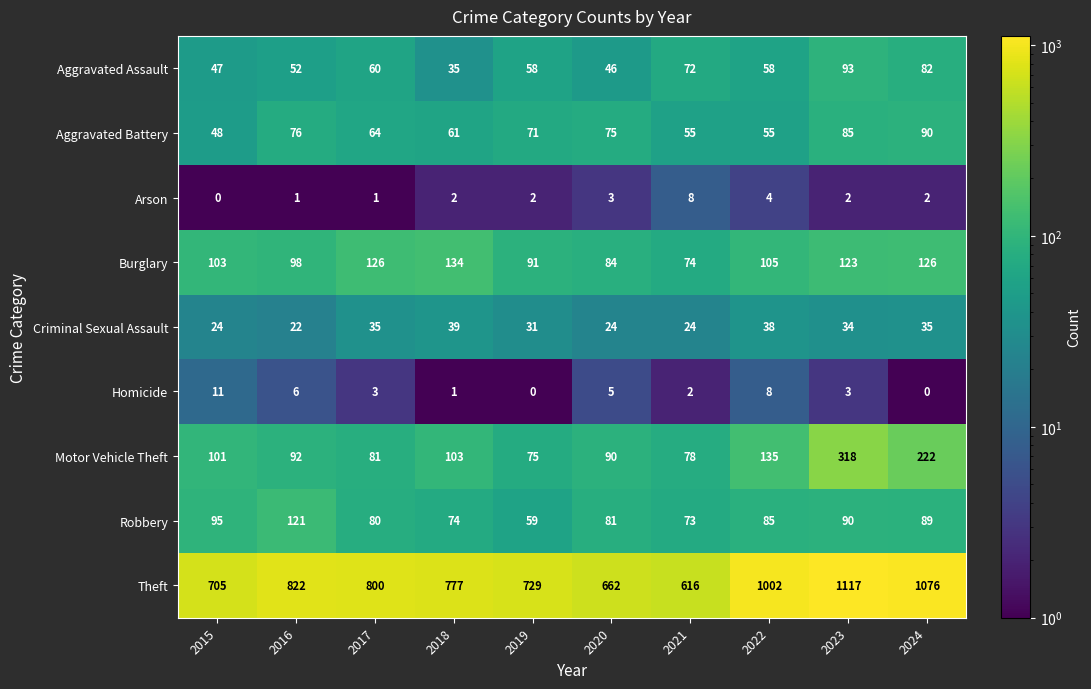

What is the sum of all Arson values?

25